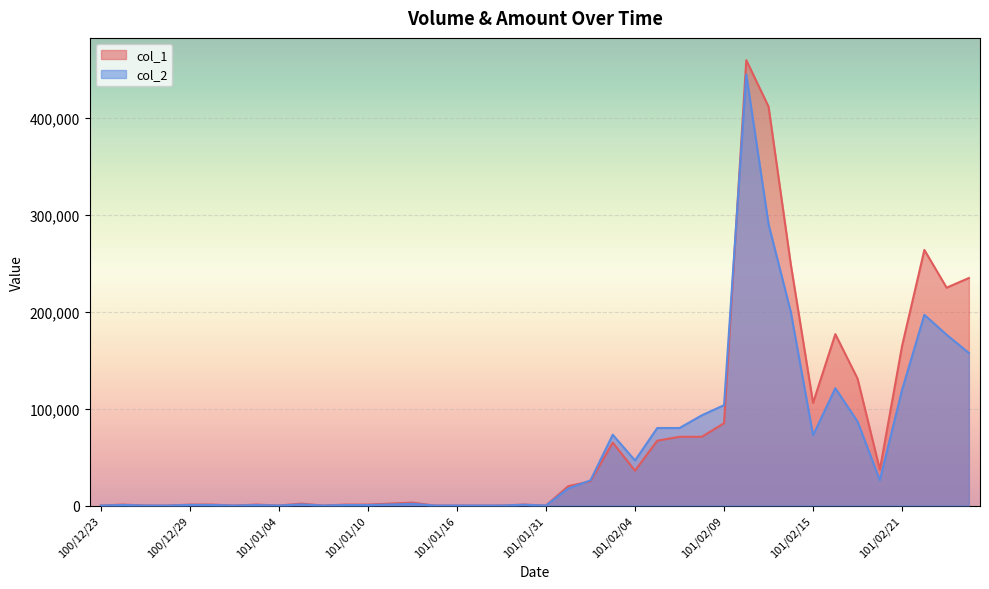

The col_1 series shows 37000 at 101/02/20. True or false?

True